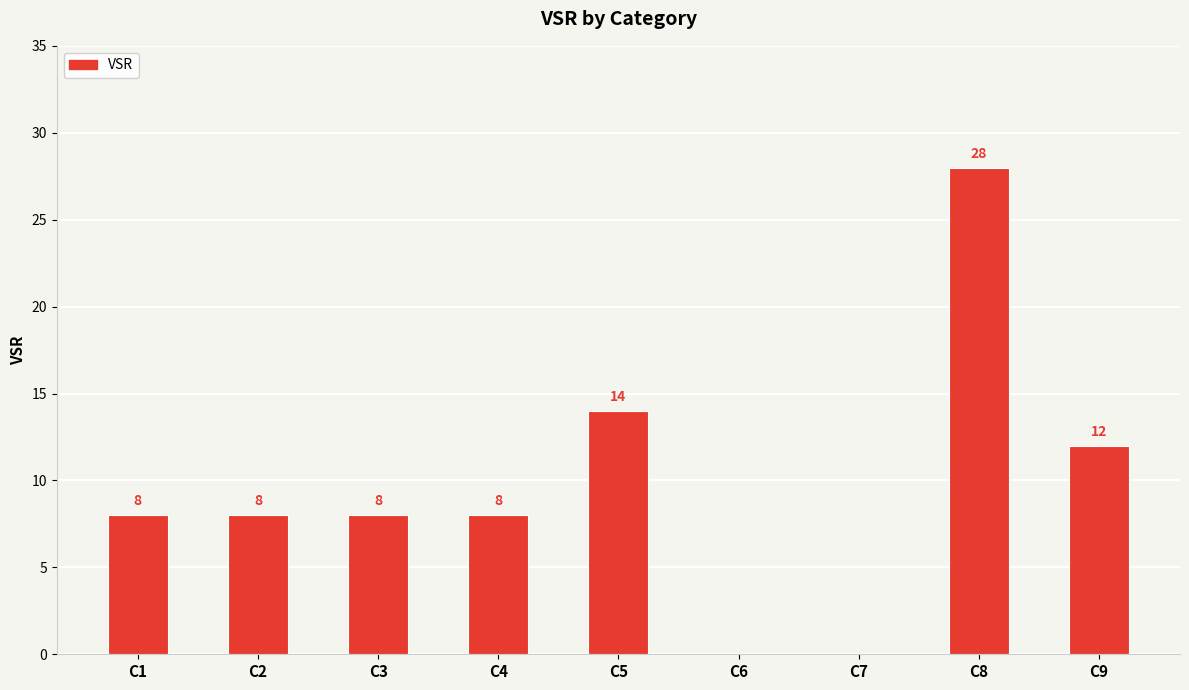

Read the value at C4, to the nearest 5.

10